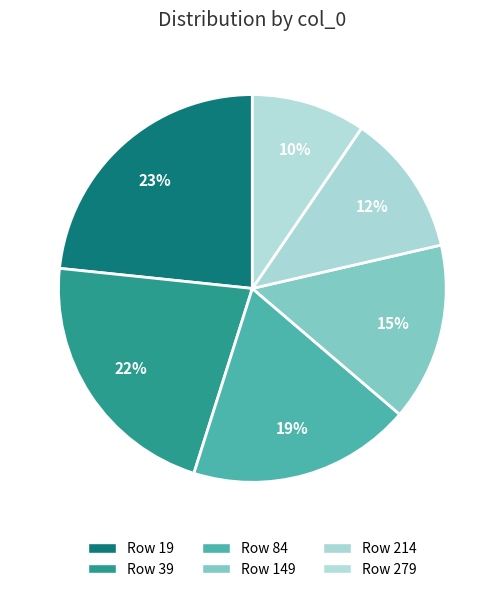

How many segments does this pie chart have?

6